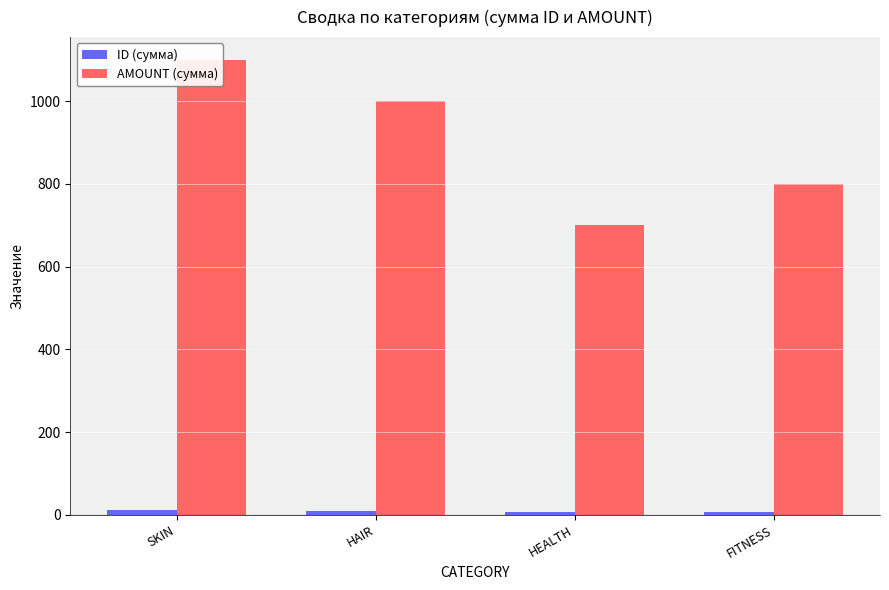

Reading left to right, list all the values displayed in this chart.

ID (сумма): SKIN=11	HAIR=10	HEALTH=7	FITNESS=8
AMOUNT (сумма): SKIN=1100	HAIR=1000	HEALTH=700	FITNESS=800